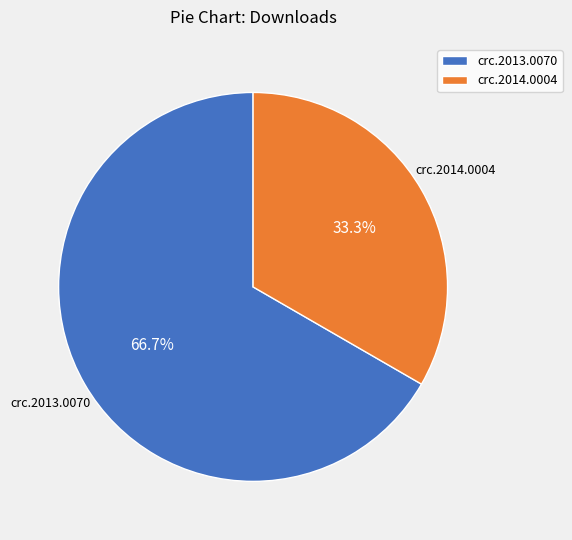

Combined, what portion of the pie is crc.2014.0004 and crc.2013.0070?

100.0%